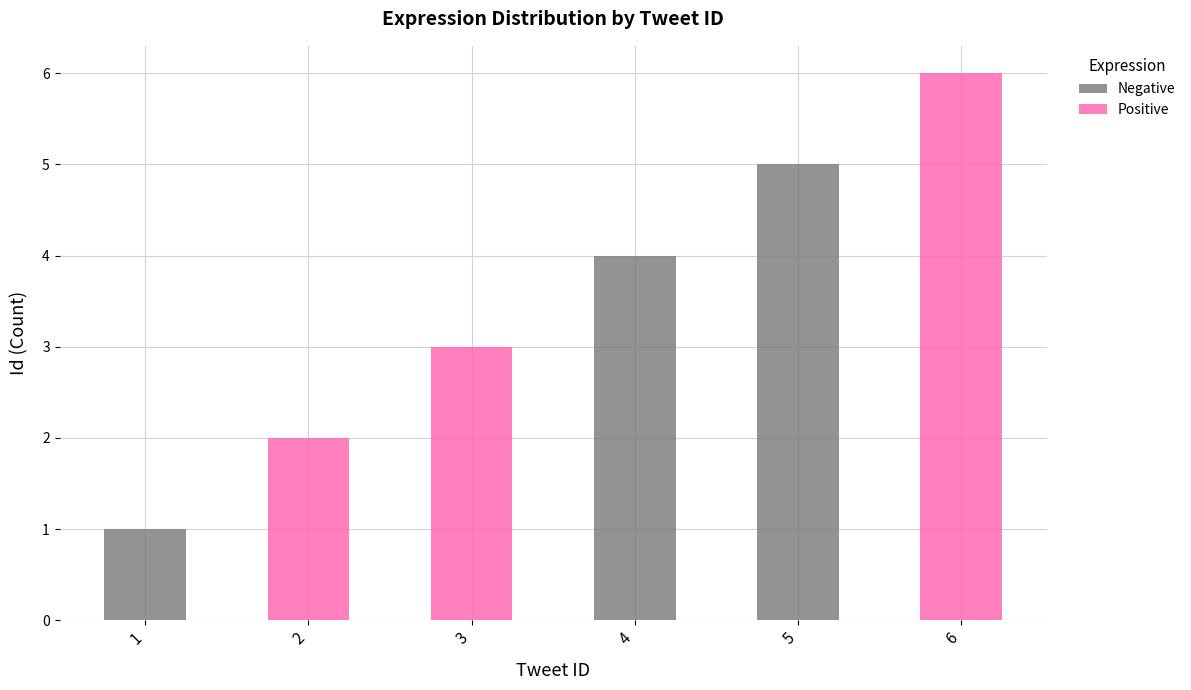

At which category is the sum across all series the highest?

6